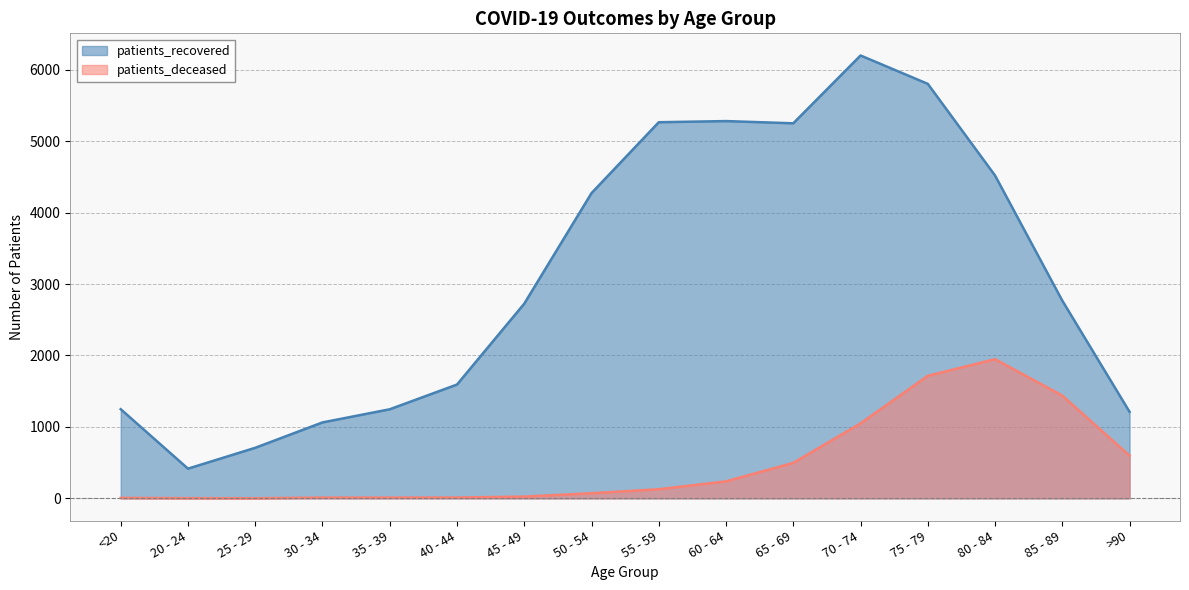

What are all the series names shown in the legend?

patients_recovered, patients_deceased